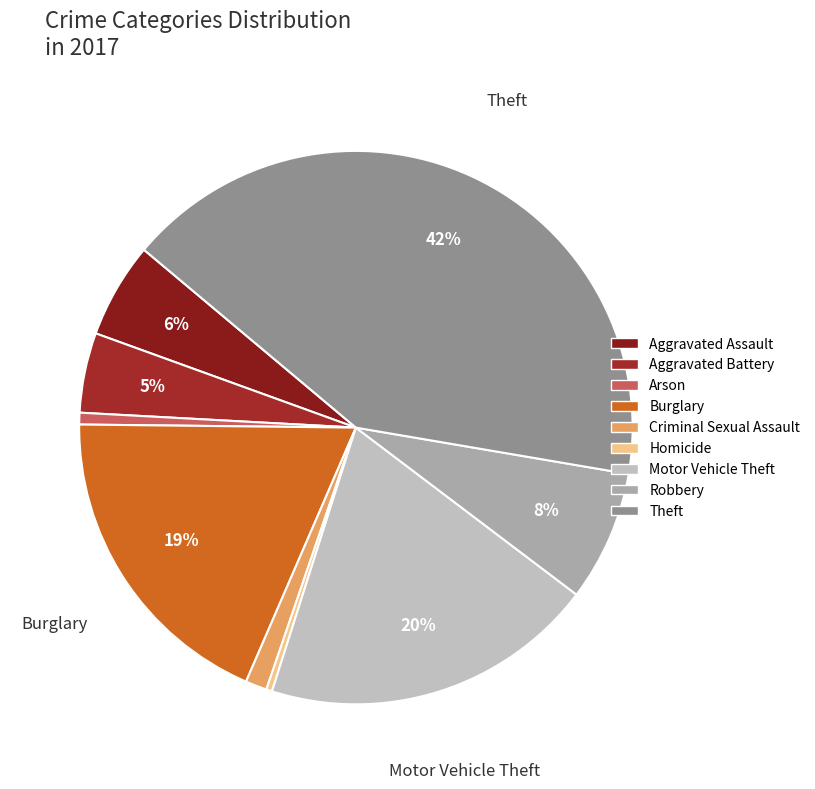

Which slice is the smallest?

Homicide